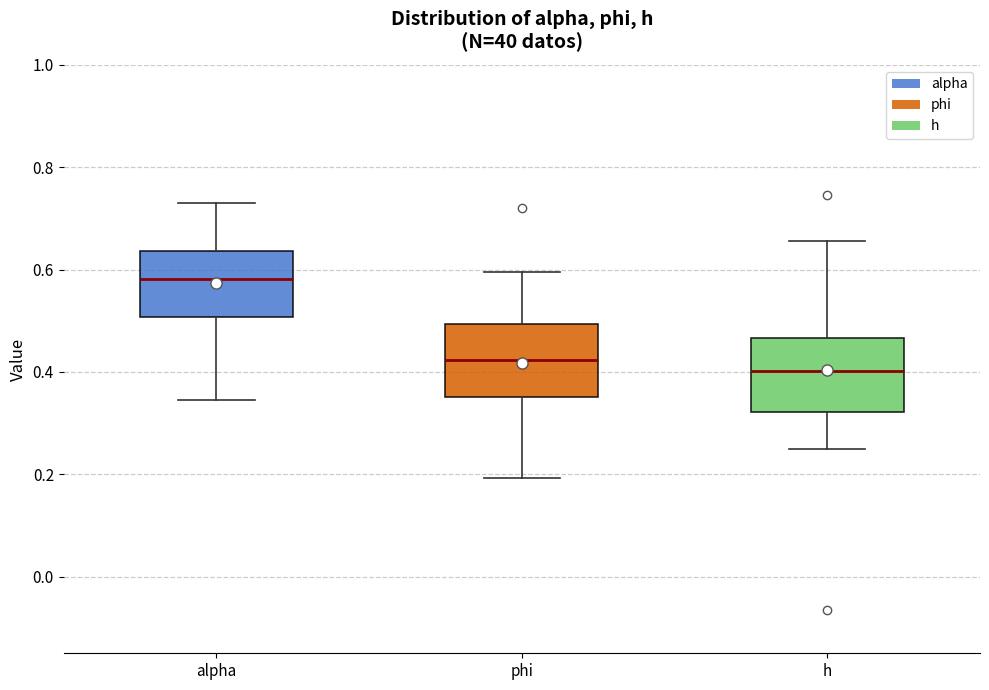

Which box has the highest median line?

alpha